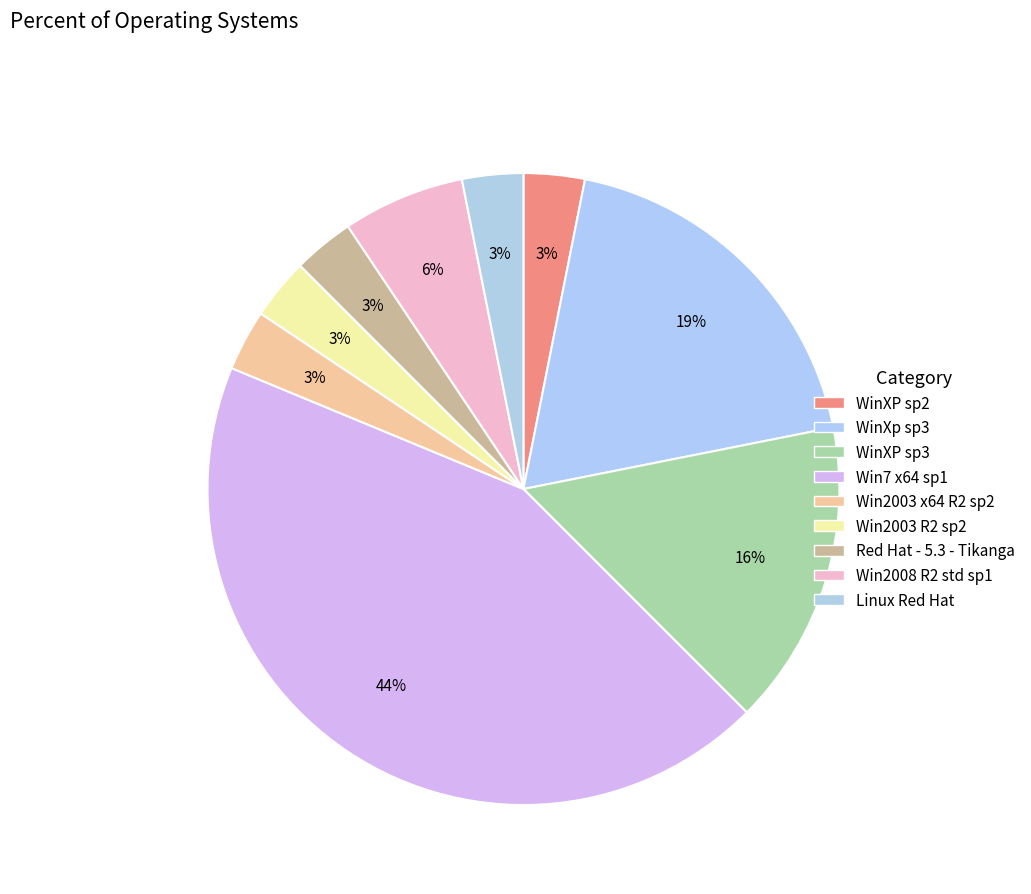

Which has a higher value, WinXP sp2 or WinXP sp3?

WinXP sp3